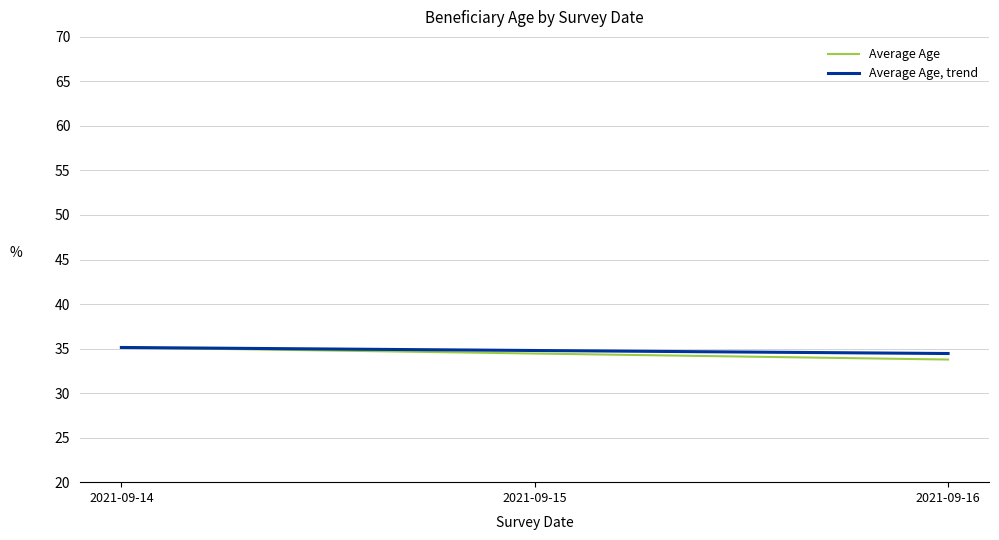

List the series in order of their overall mean, highest first.

Average Age, trend, Average Age